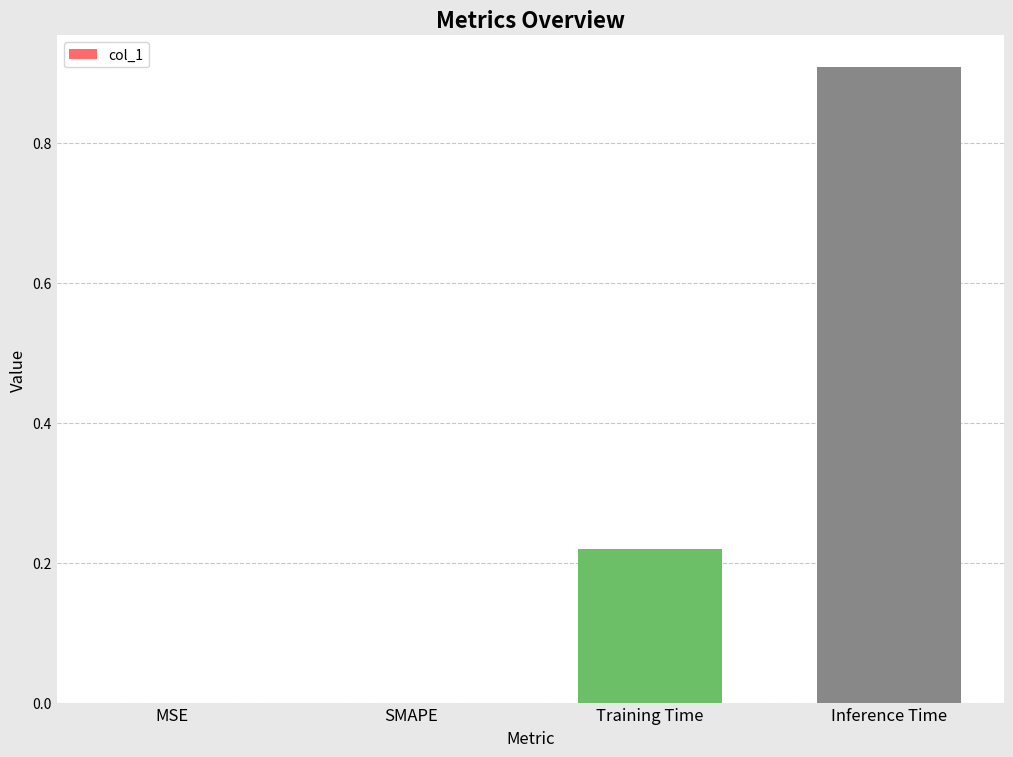

Which has a higher value, Inference Time or SMAPE?

Inference Time